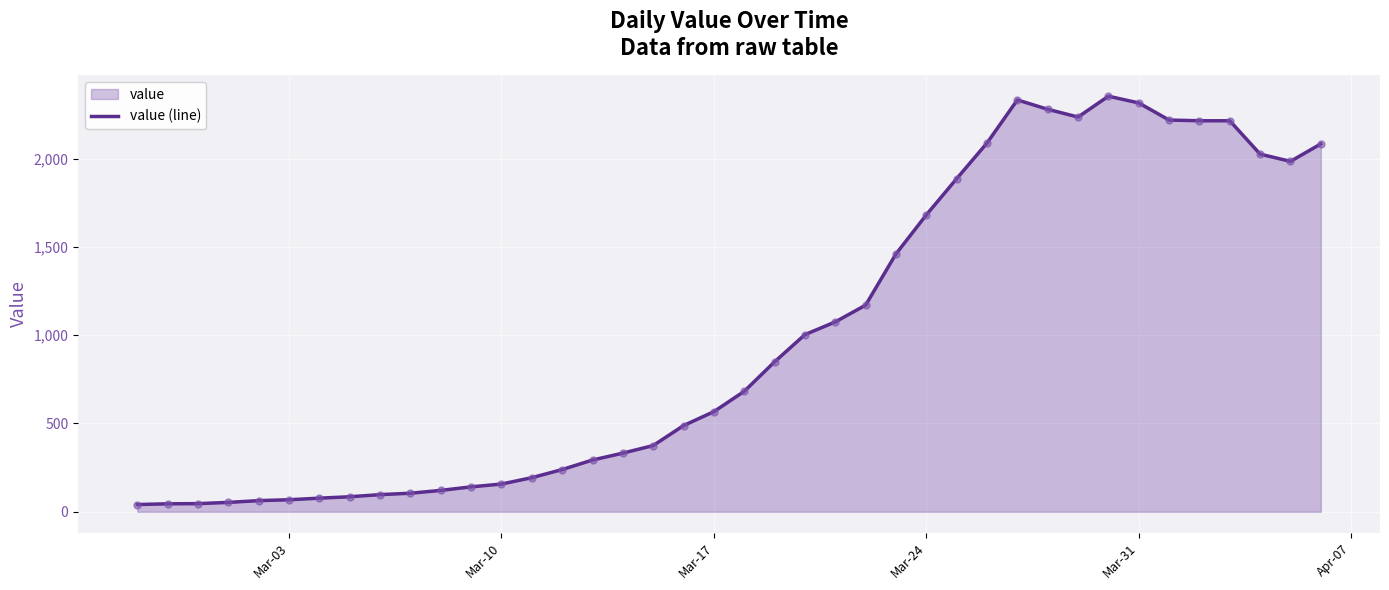

What is the greatest value displayed?

2353